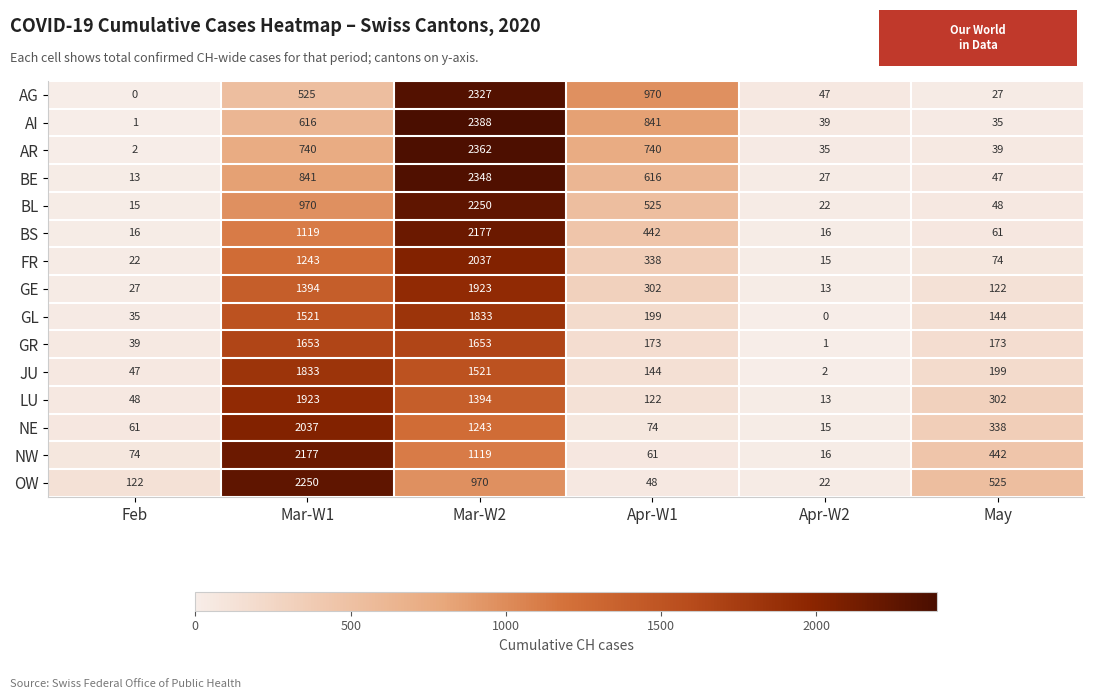

The GL series shows 144 at May. True or false?

True